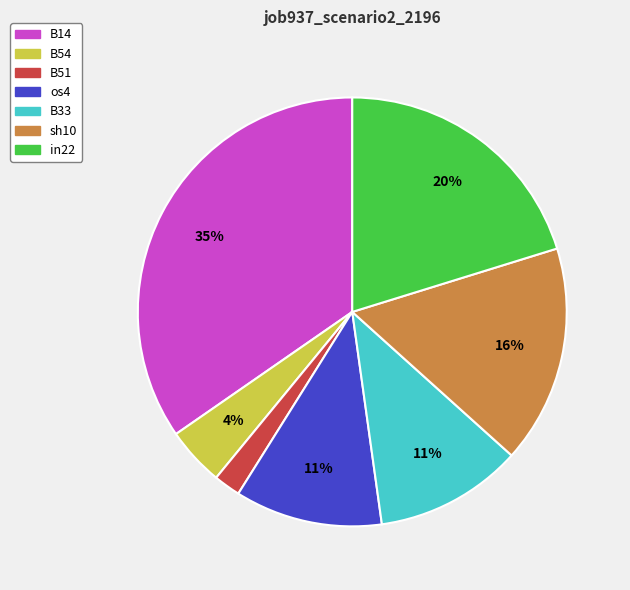

The B54 slice represents 4% of the pie. True or false?

True